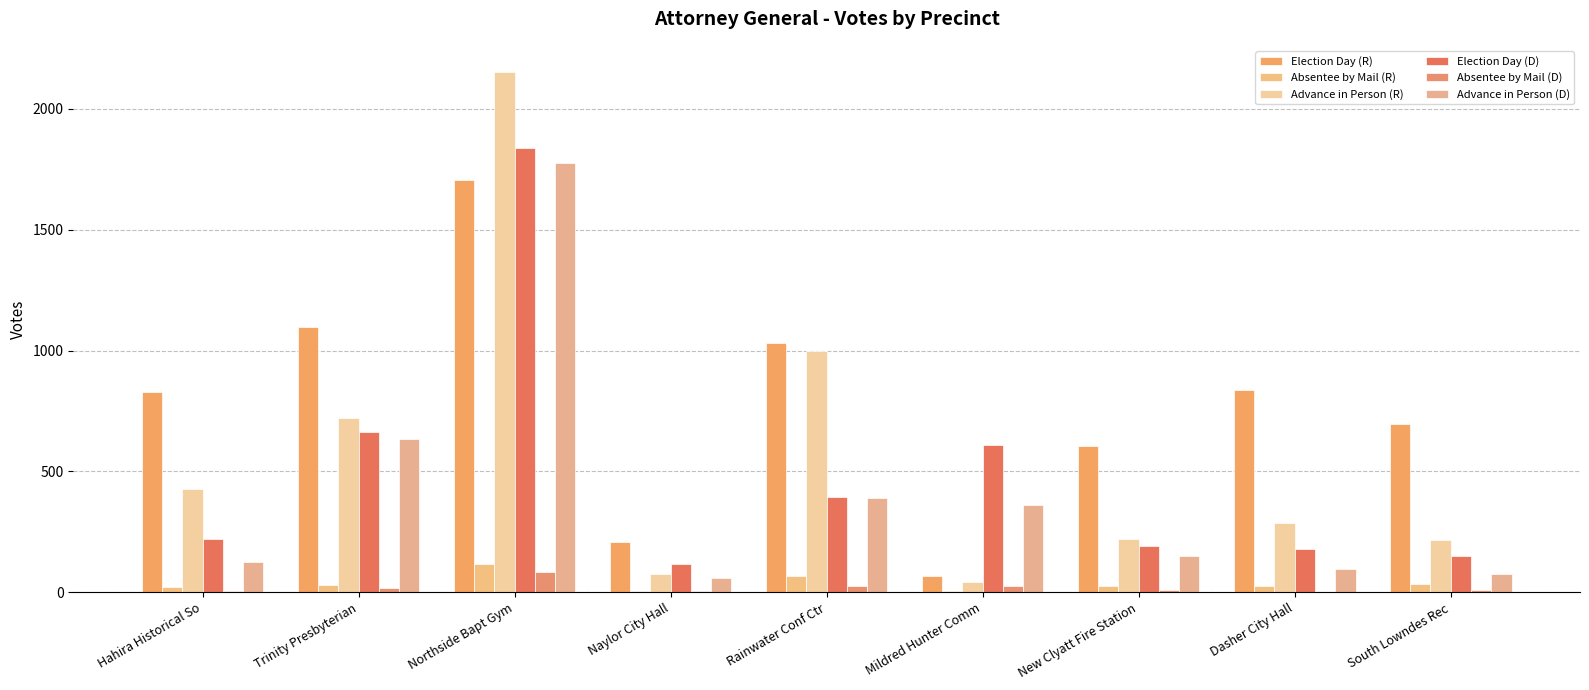

What are all the series names shown in the legend?

Election Day (R), Absentee by Mail (R), Advance in Person (R), Election Day (D), Absentee by Mail (D), Advance in Person (D)